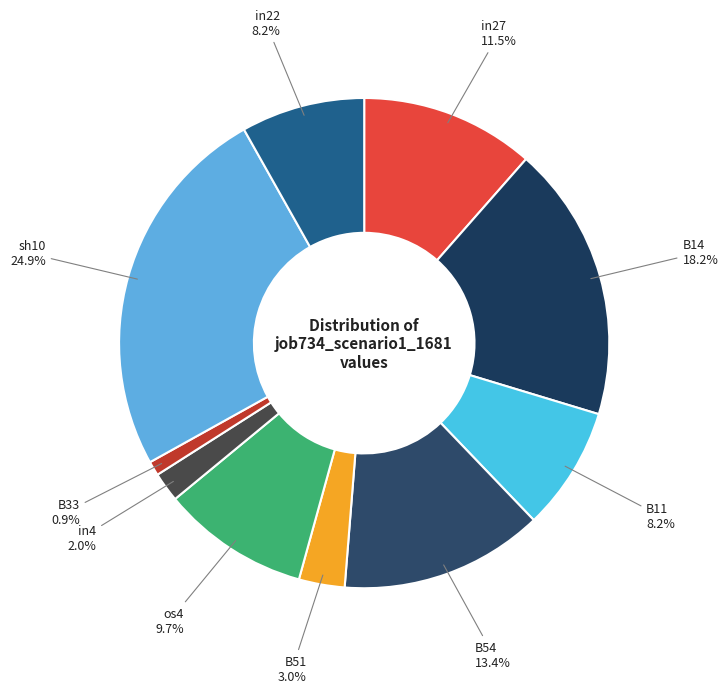

What percentage do B11 and B51 together represent?

11.2%